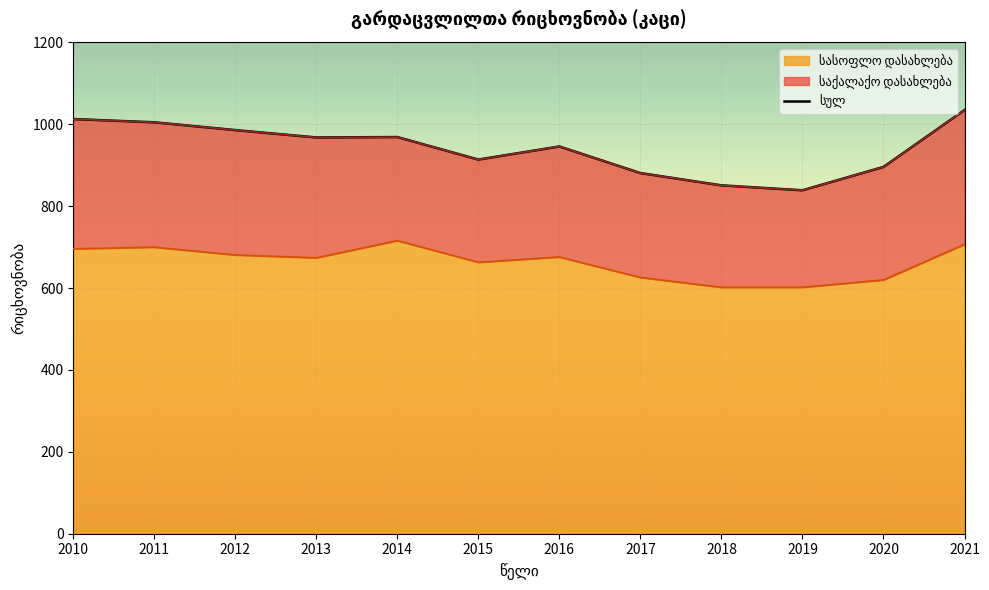

What is the difference between the highest and lowest values at 2016?

270